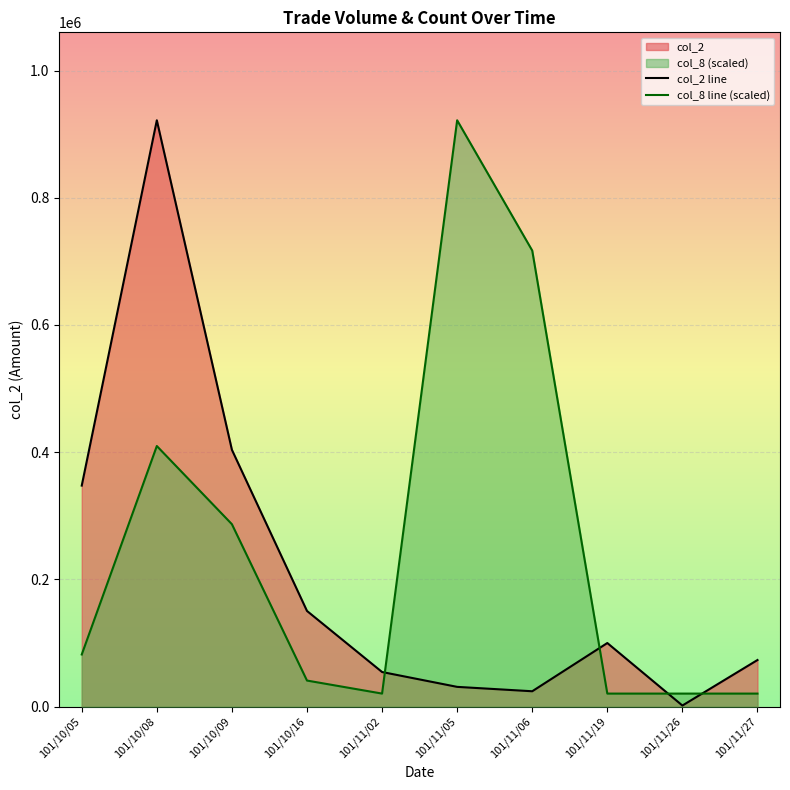

Reading left to right, extract all data points from this chart.

col_2 line: 101/10/05=347490.0	101/10/08=921840.0	101/10/09=403760.0	101/10/16=150410.0	101/11/02=54400.0	101/11/05=31050.0	101/11/06=24150.0	101/11/19=99990.0	101/11/26=1720.0	101/11/27=73260.0
col_8 line (scaled): 101/10/05=81941.3	101/10/08=409706.7	101/10/09=286794.7	101/10/16=40970.7	101/11/02=20485.3	101/11/05=921840.0	101/11/06=716986.7	101/11/19=20485.3	101/11/26=20485.3	101/11/27=20485.3